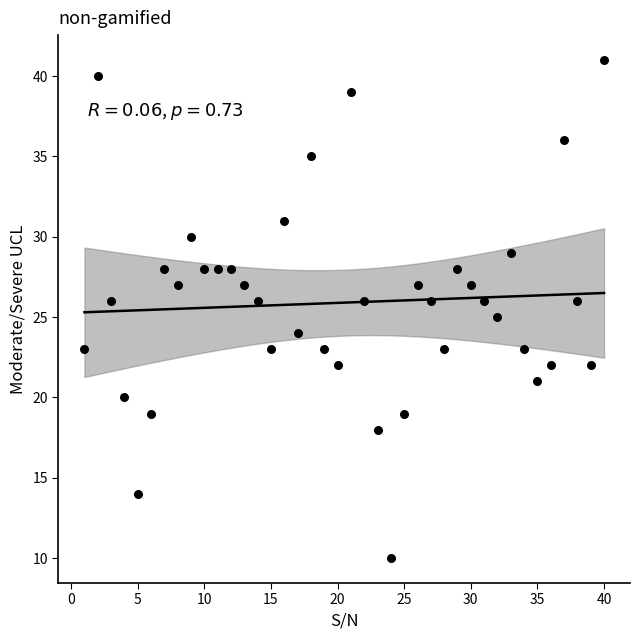

What is the range of X values (max minus min)?

39